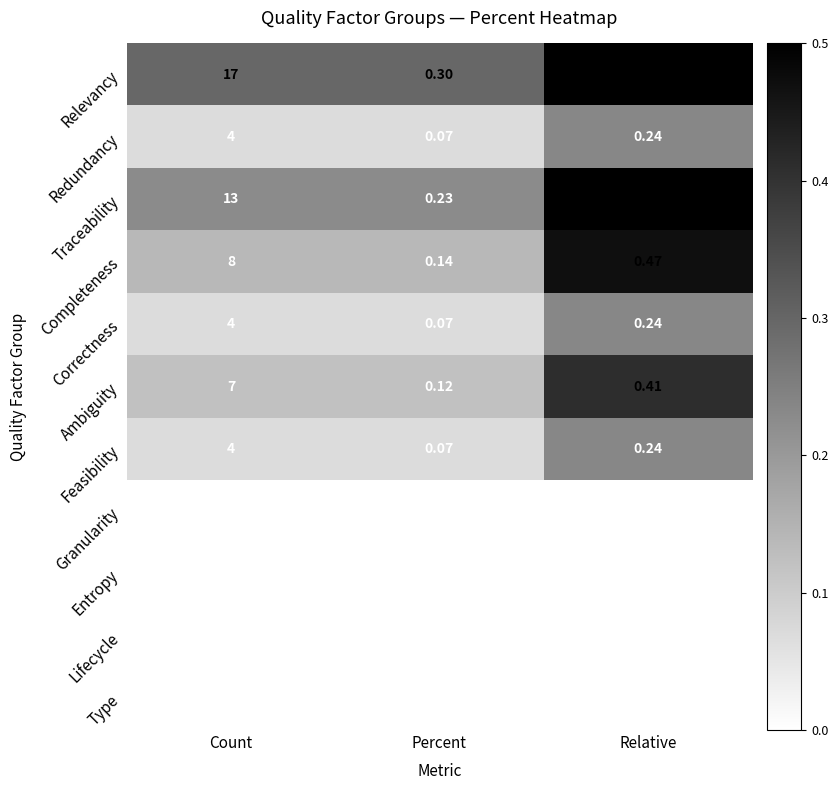

Which category has the highest value in the Relevancy series?

Count